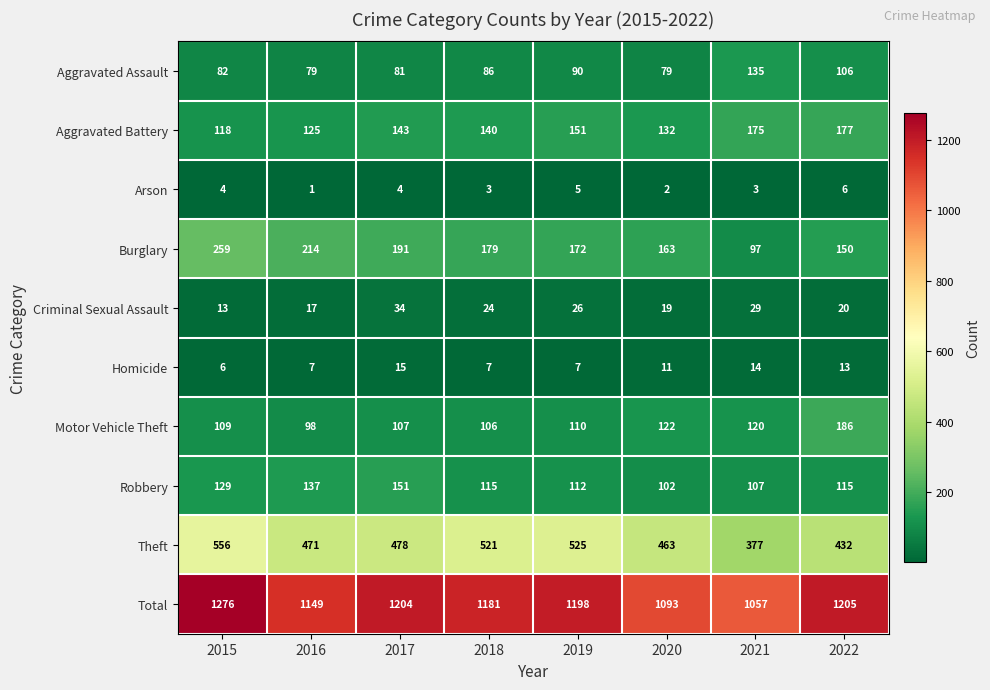

At which category does the chart reach its minimum across all series?

2016